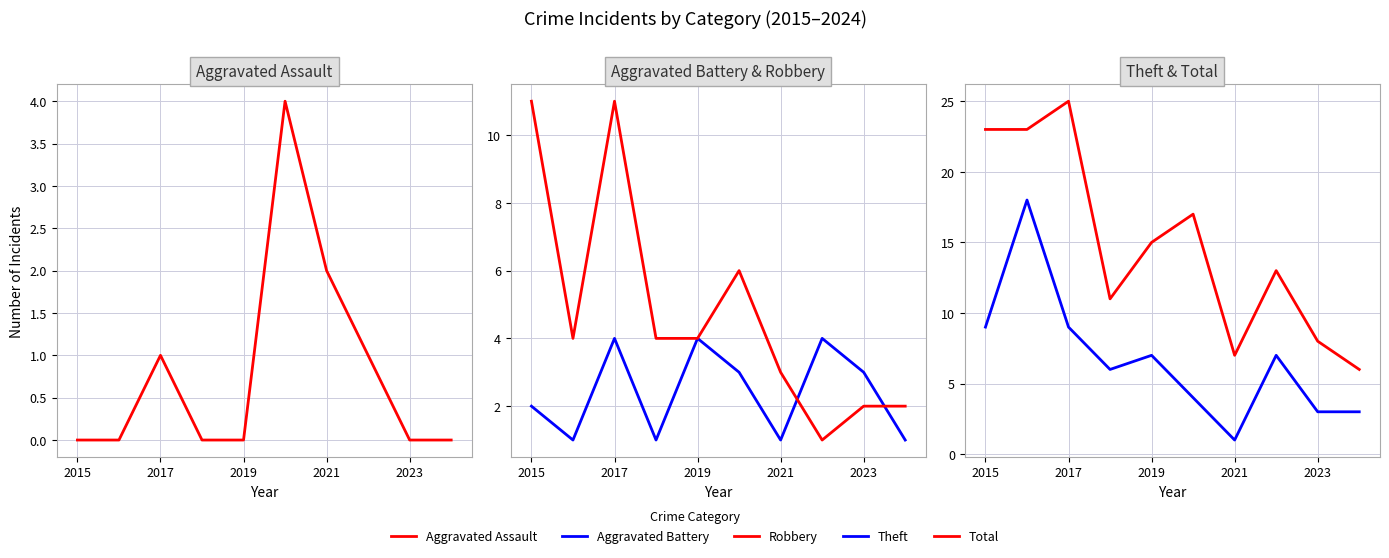

After their last crossing, which series has the higher values: Aggravated Battery or Robbery?

Robbery